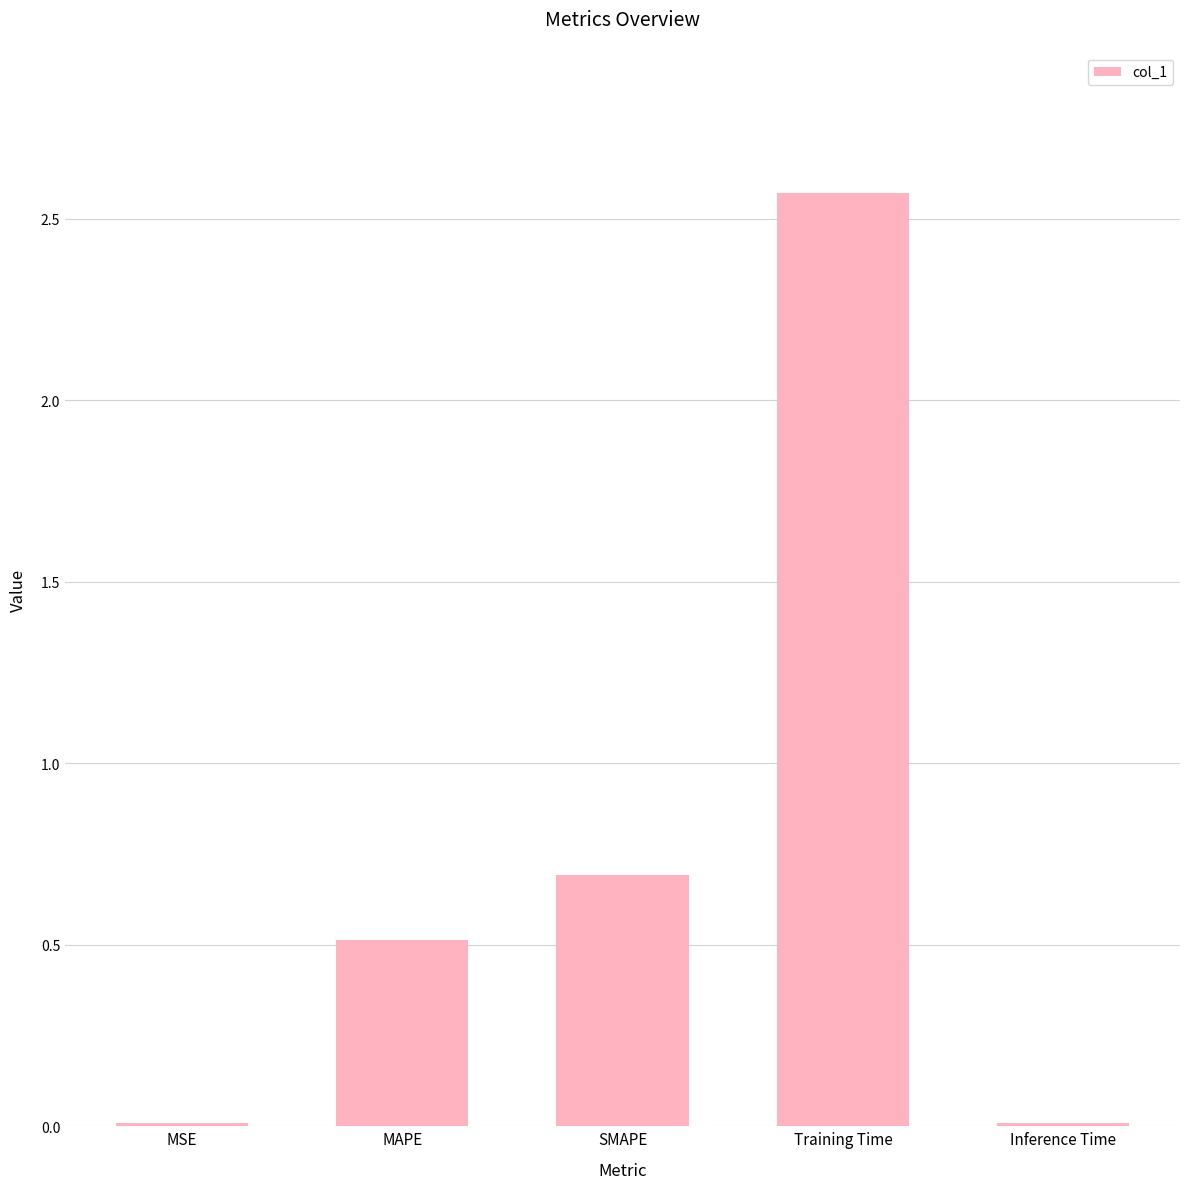

What is the greatest value displayed?

2.6